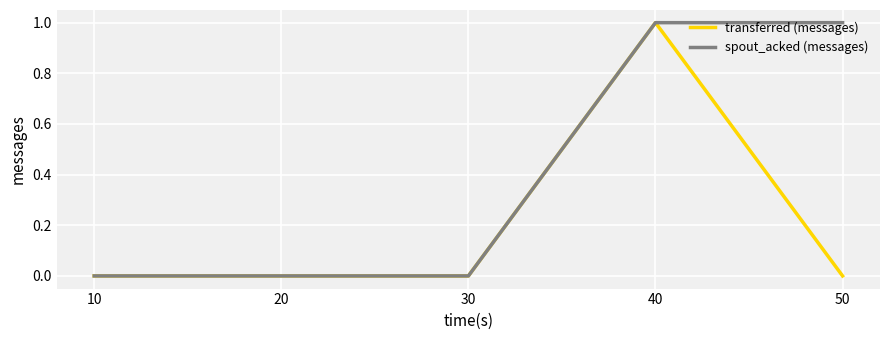

Does the chart have visible grid lines?

Yes